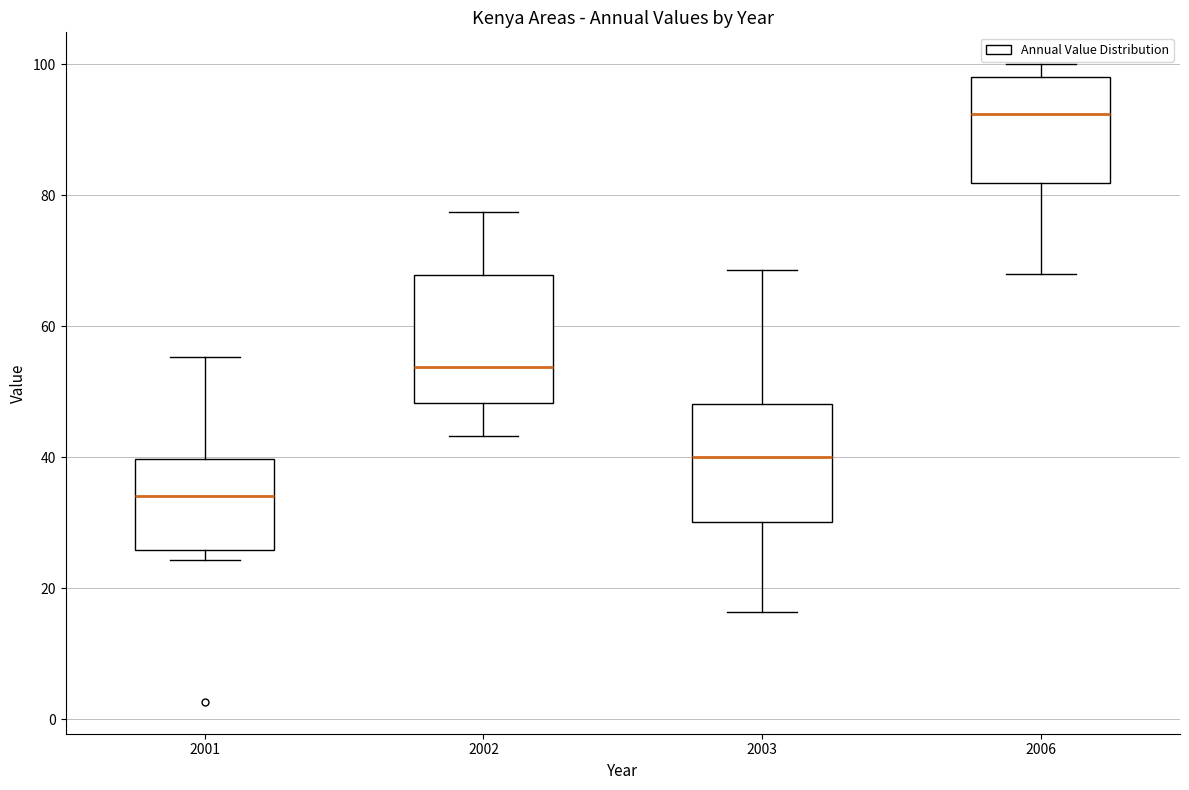

Which box's median line is the highest?

2006